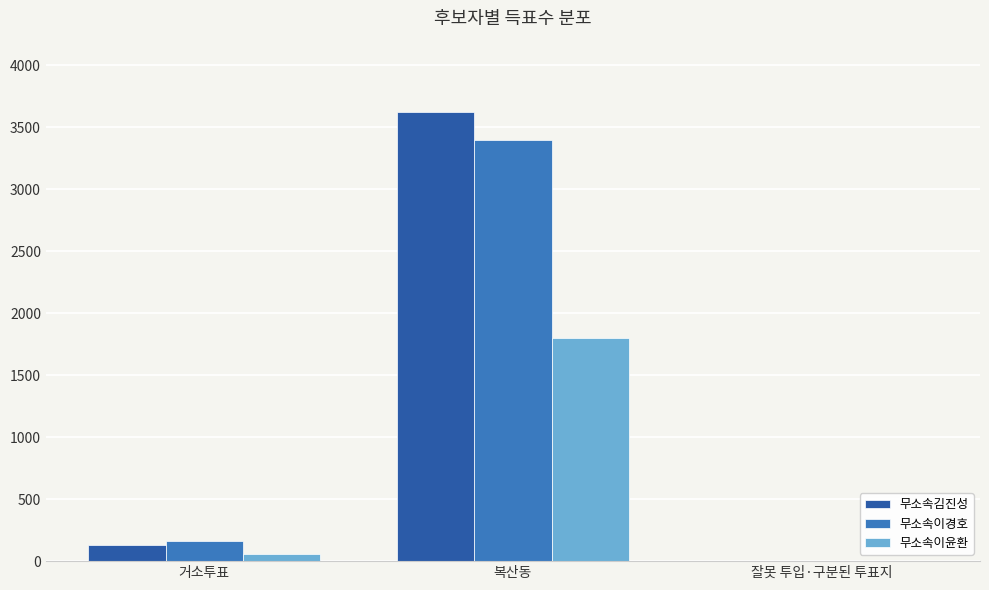

At which label does 무소속이경호 reach its peak?

복산동